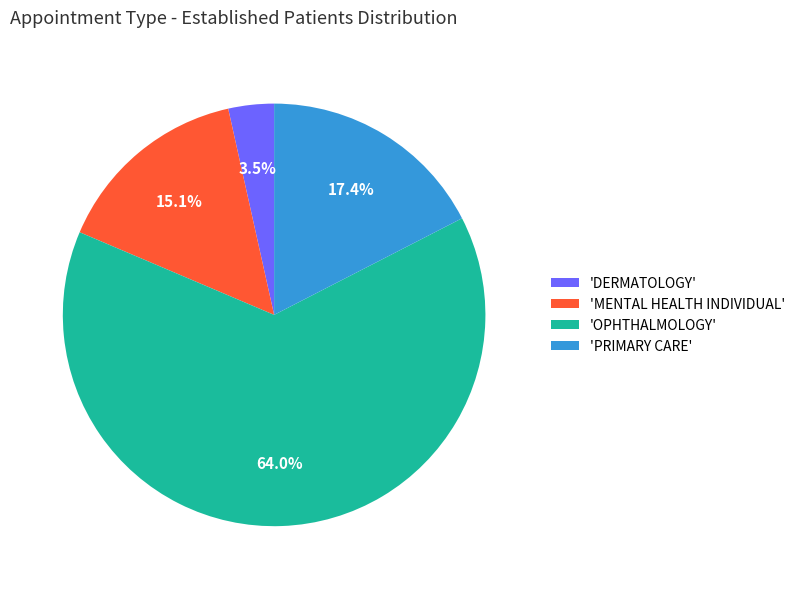

How many segments does this pie chart have?

4